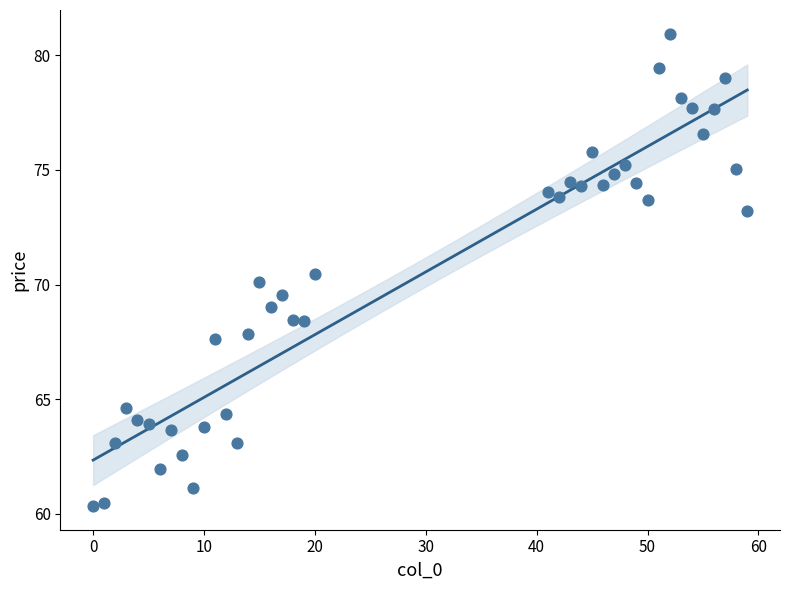

What is the range of Y values (max minus min)?

20.6